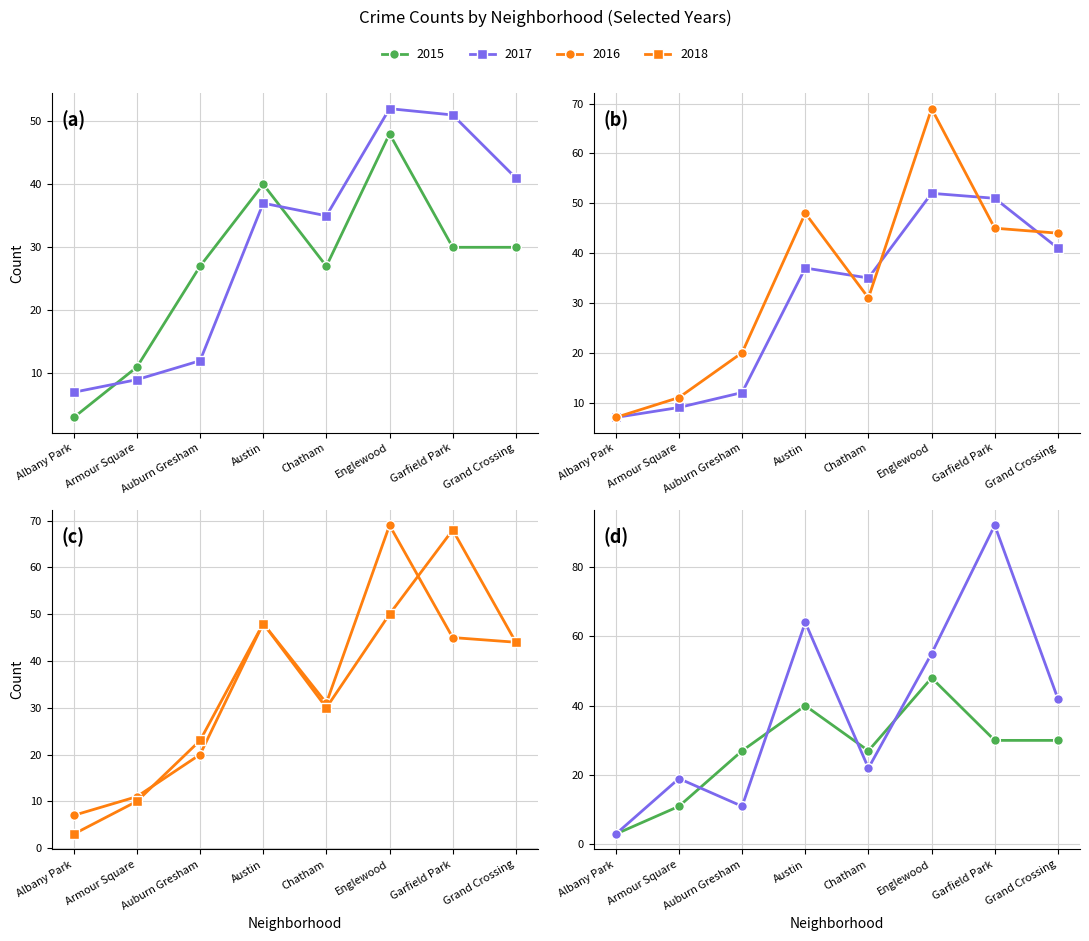

What is the sum of the 2017 values at Armour Square and Albany Park?

16